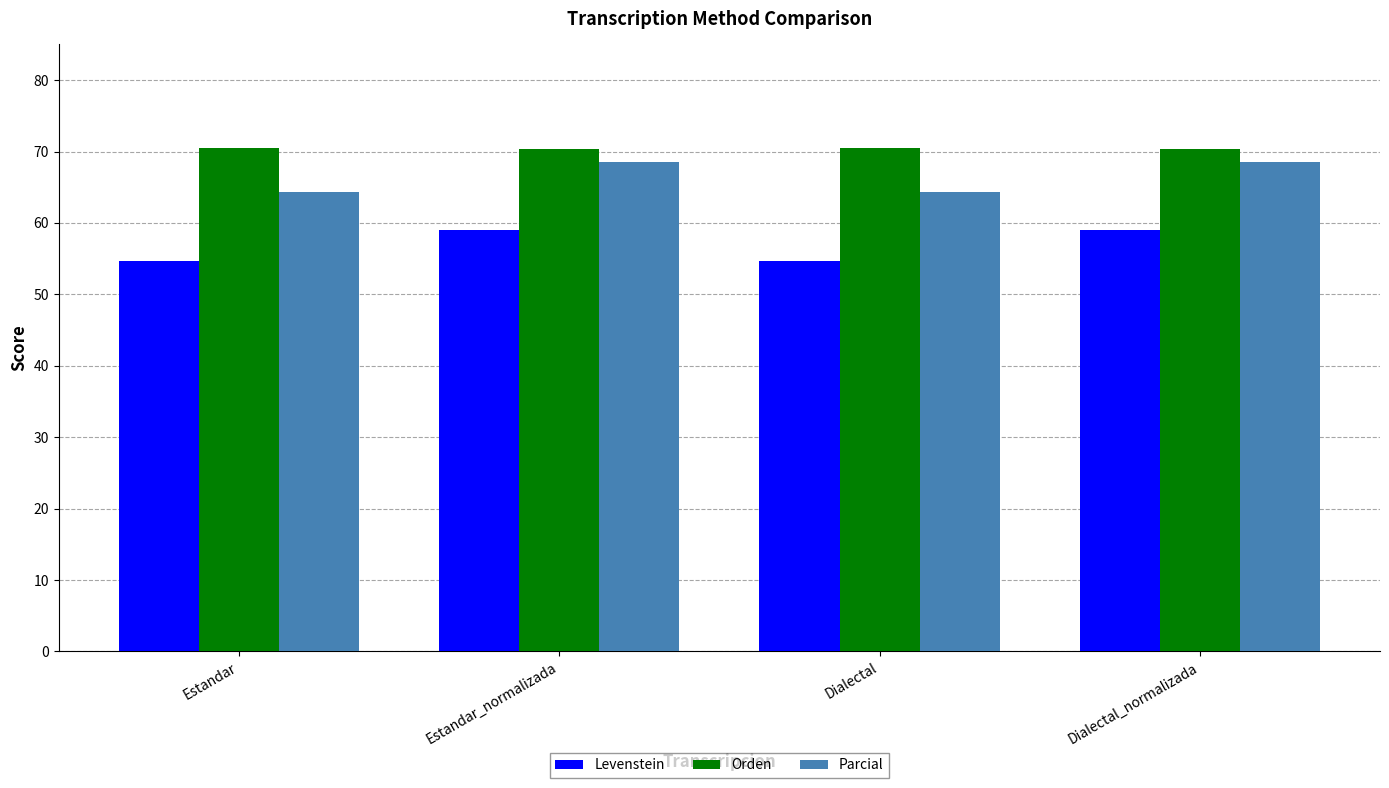

List the series in order of their overall mean, highest first.

Orden, Parcial, Levenstein